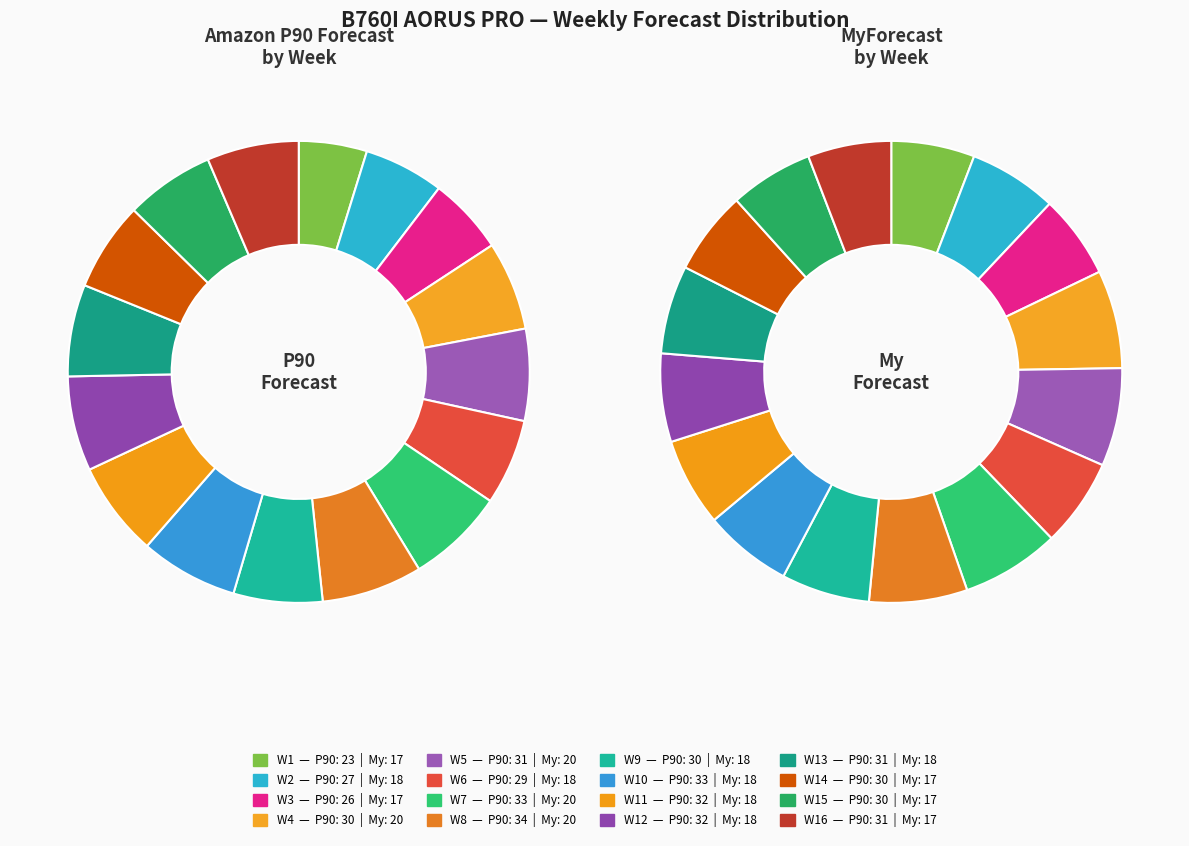

To the nearest percent, what is the difference between the largest and smallest slice percentages?

2%